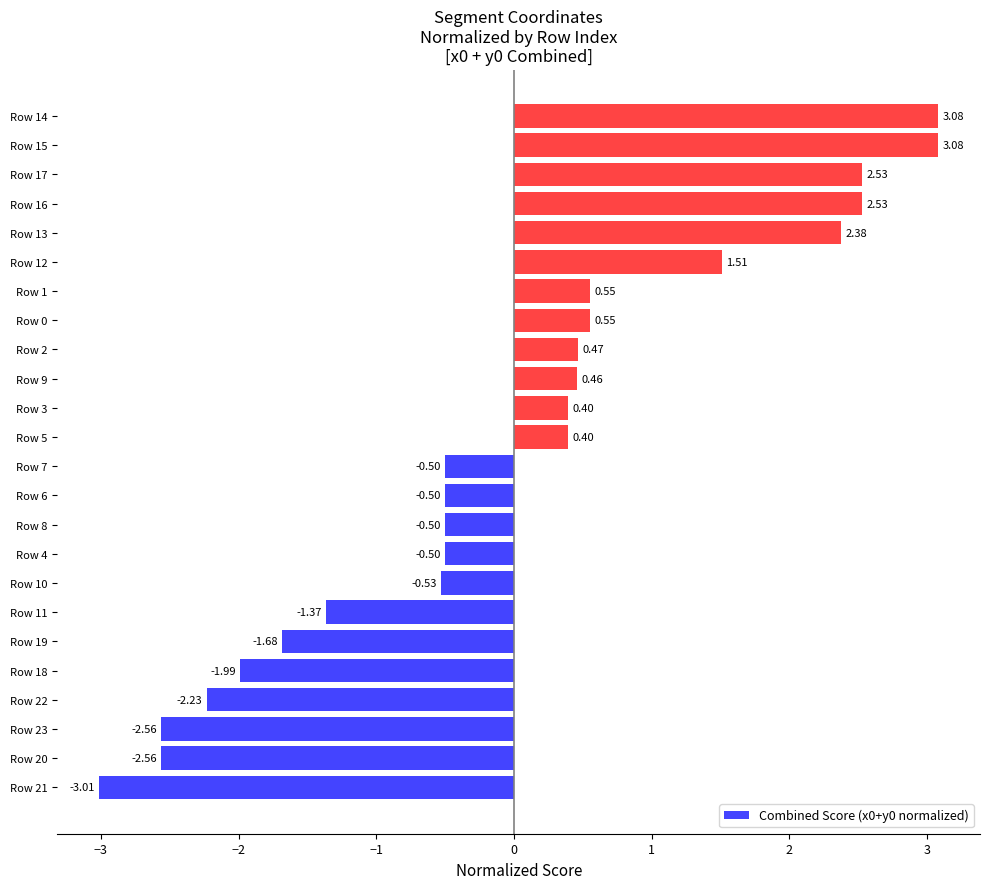

What is the change in value from Row 5 to Row 14?

+2.7